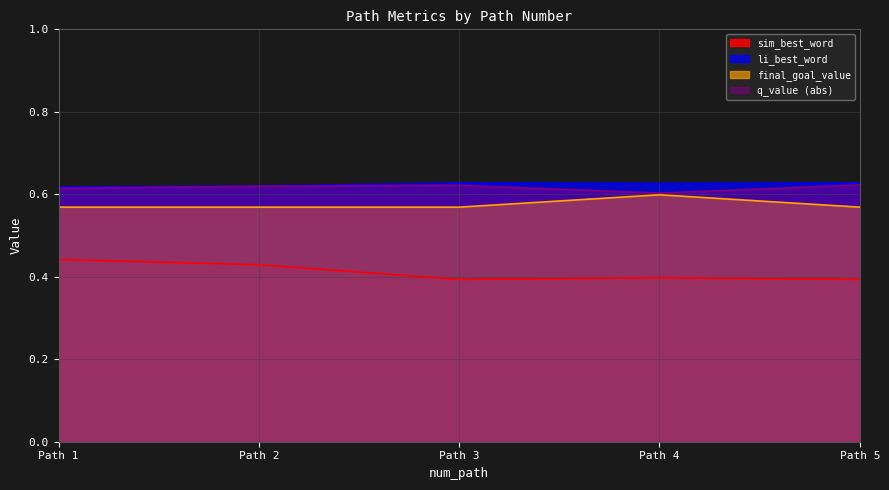

What is the average value of the li_best_word series?

0.6